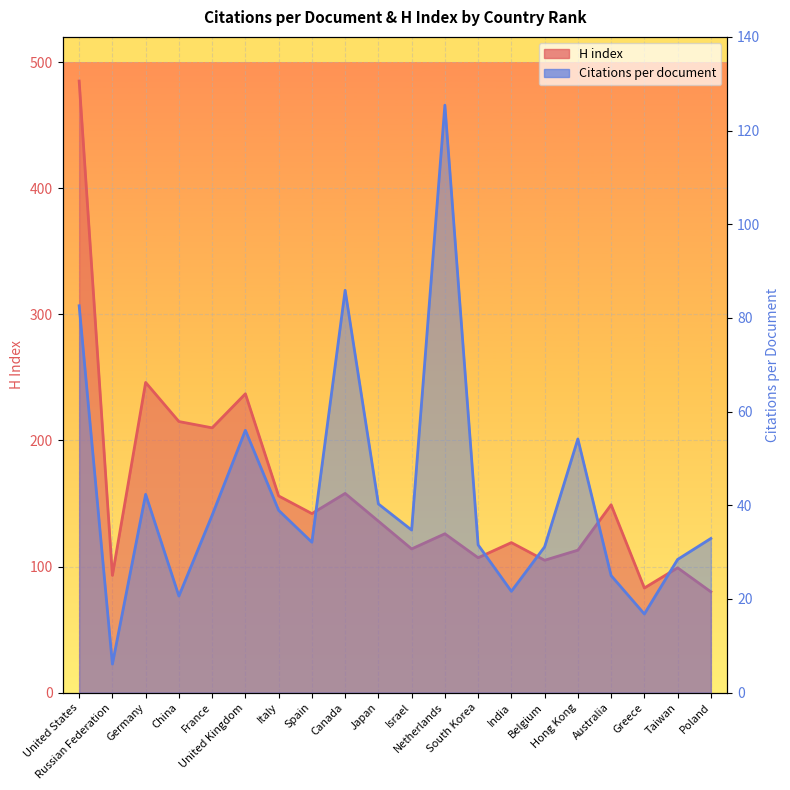

Reading left to right, list all the values displayed in this chart.

Citations per document: United States=82.6	Russian Federation=6.1	Germany=42.3	China=20.6	France=37.9	United Kingdom=56.0	Italy=38.9	Spain=32.1	Canada=85.9	Japan=40.3	Israel=34.7	Netherlands=125.4	South Korea=31.6	India=21.6	Belgium=31.1	Hong Kong=54.2	Australia=25.0	Greece=16.8	Taiwan=28.4	Poland=32.9
H index: United States=485.0	Russian Federation=93.0	Germany=246.0	China=215.0	France=210.0	United Kingdom=237.0	Italy=156.0	Spain=142.0	Canada=158.0	Japan=136.0	Israel=114.0	Netherlands=126.0	South Korea=107.0	India=119.0	Belgium=105.0	Hong Kong=113.0	Australia=149.0	Greece=83.0	Taiwan=99.0	Poland=80.0